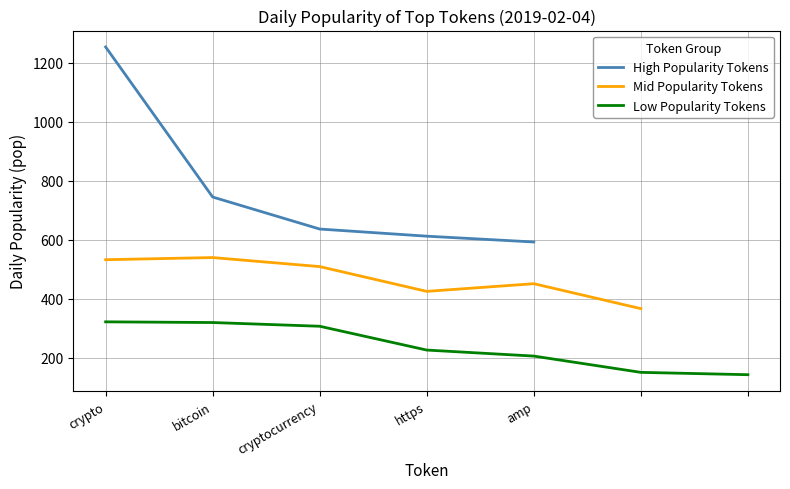

What is the value of the crypto point at the 12th from the left?

1253.7